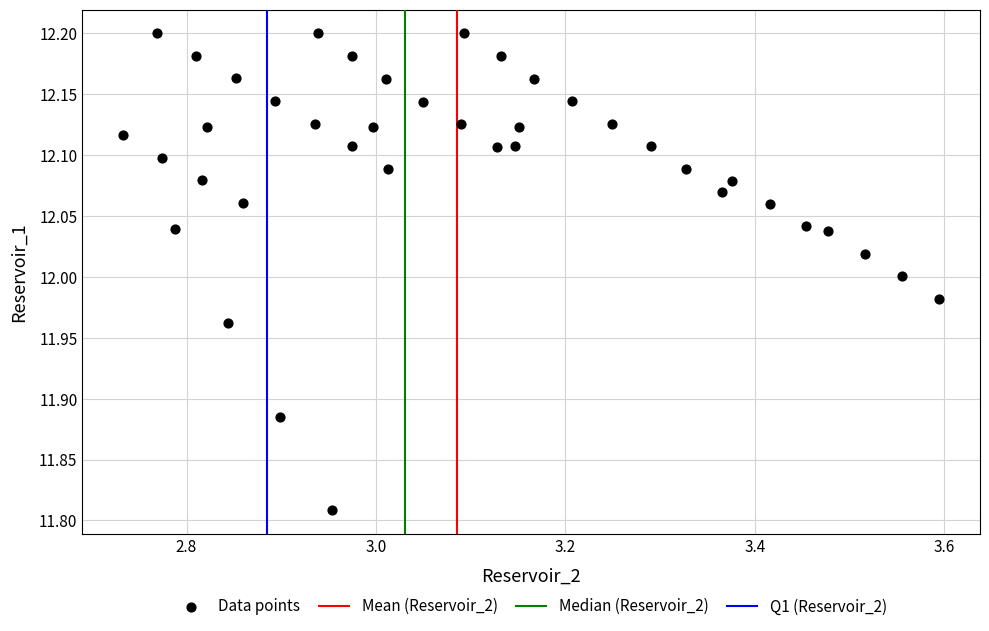

What is the range of X values (max minus min)?

0.9